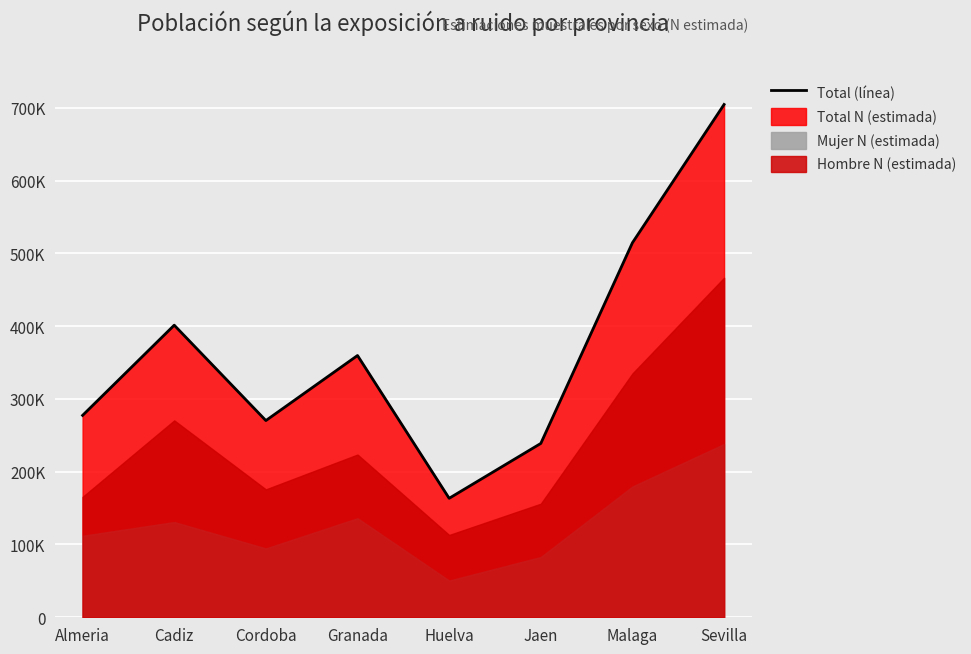

Reading right to left, transcribe all the data shown in this chart.

704495	514544	238834	163457	359629	270270	401312	277383